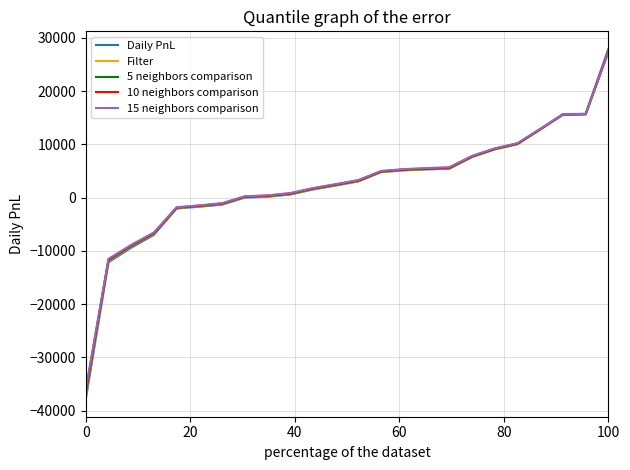

Which series has the largest range (max minus min)?

Daily PnL